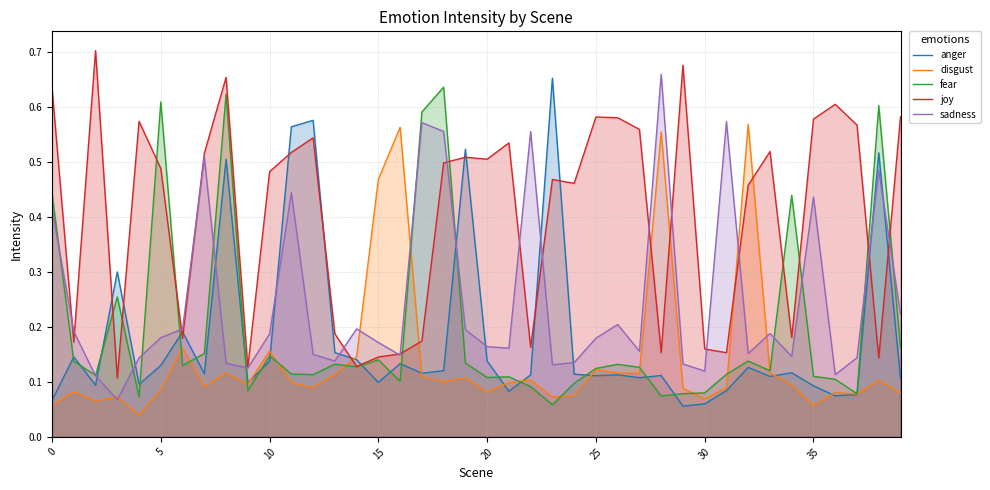

Which series has the largest total across all categories?

joy